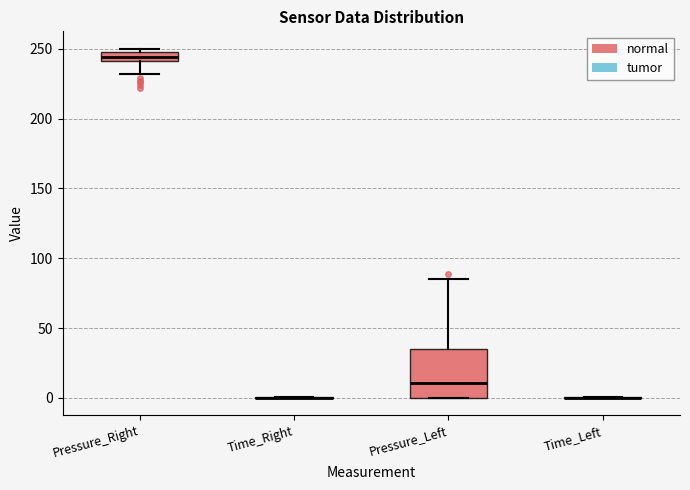

Comparing the boxes themselves (not the whiskers), which one is the tallest?

Pressure_Left